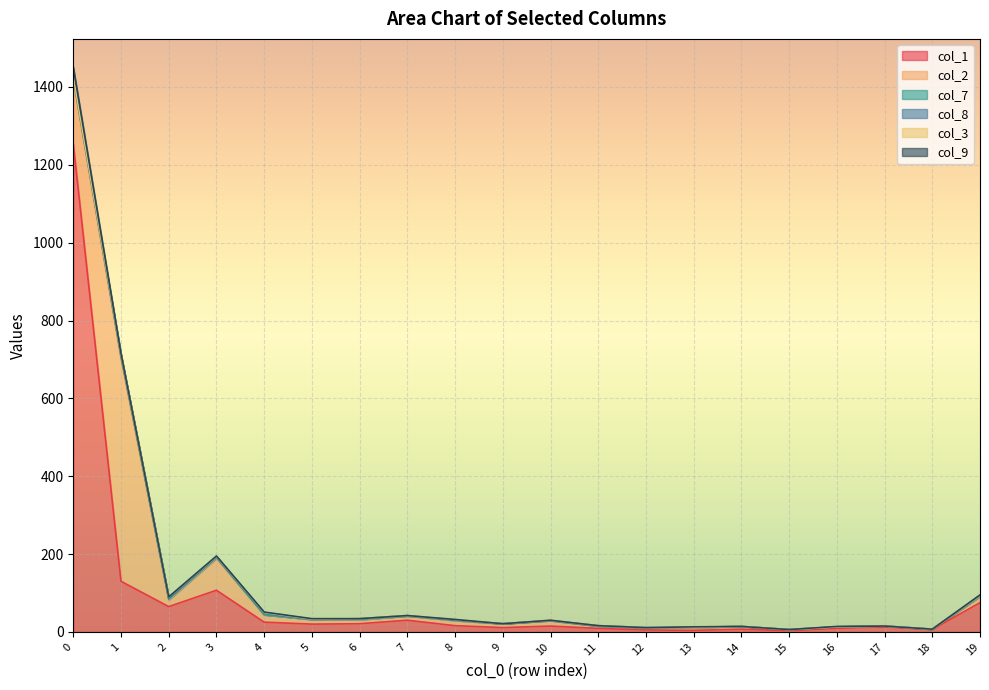

Does the chart display data point markers on the line(s)?

No